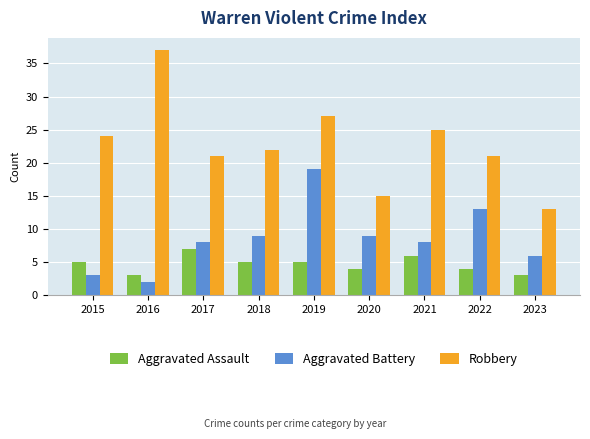

How many bars are there in each group?

3